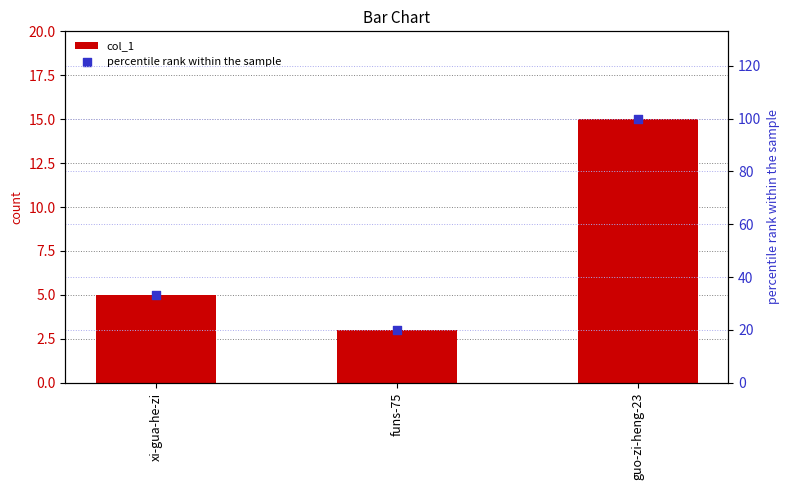

At how many categories does at least one series exceed 63?

1